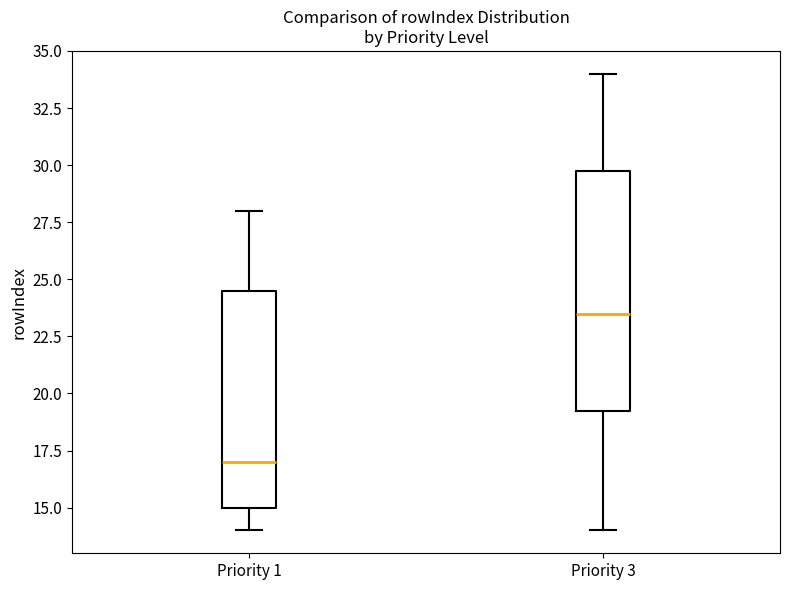

Reading left to right, read every box against the y-axis: the position of its median line, the range the box covers, and the ends of its whiskers. The values are not printed on the chart, so give them approximately, as read against the axis.

Priority 1: median 17.0, box 15.0 to 24.5, whiskers 14.0 to 28.0
Priority 3: median 23.5, box 19.5 to 30.0, whiskers 14.0 to 34.0